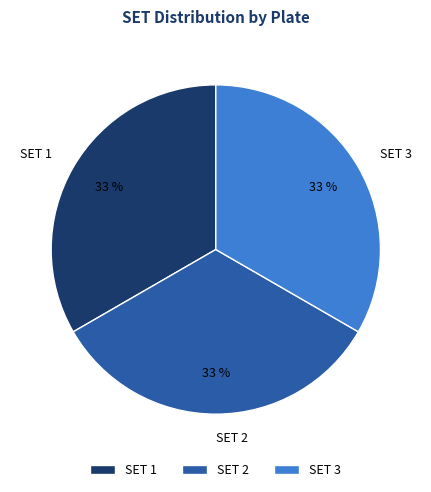

Approximately how many times larger is the value at SET 1 compared to SET 2?

1.0